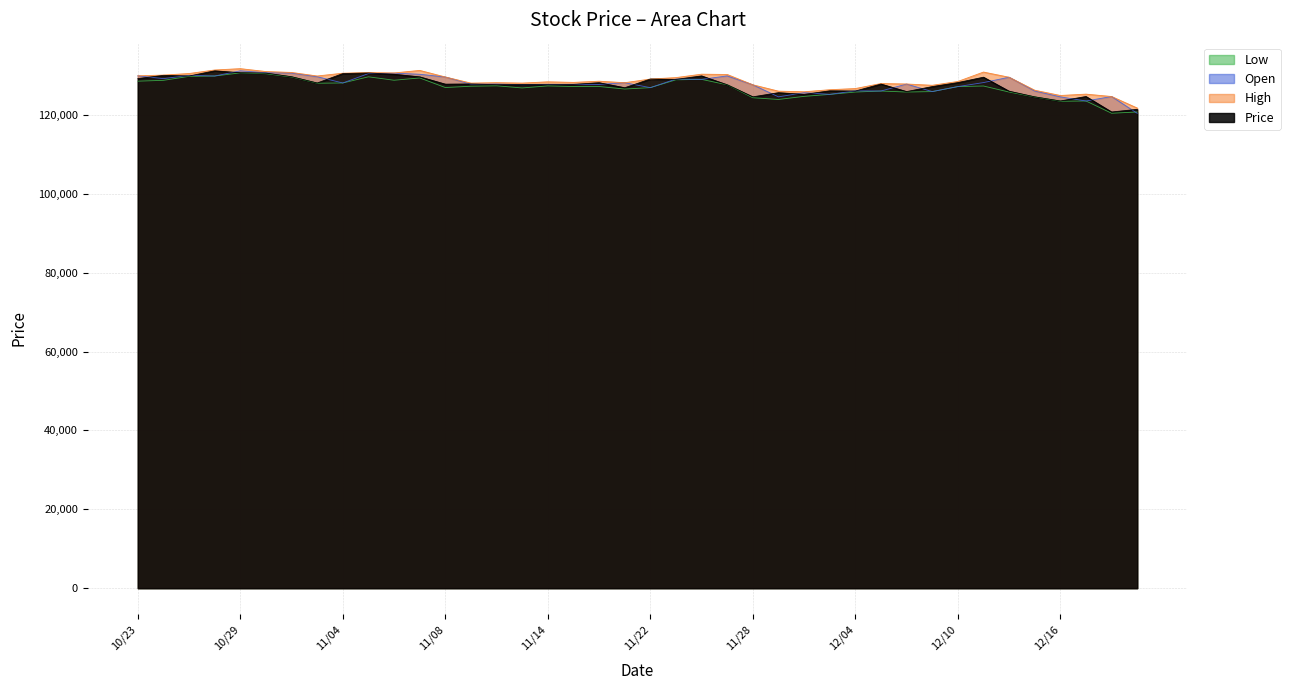

True or false: Price and High cross at least once.

False